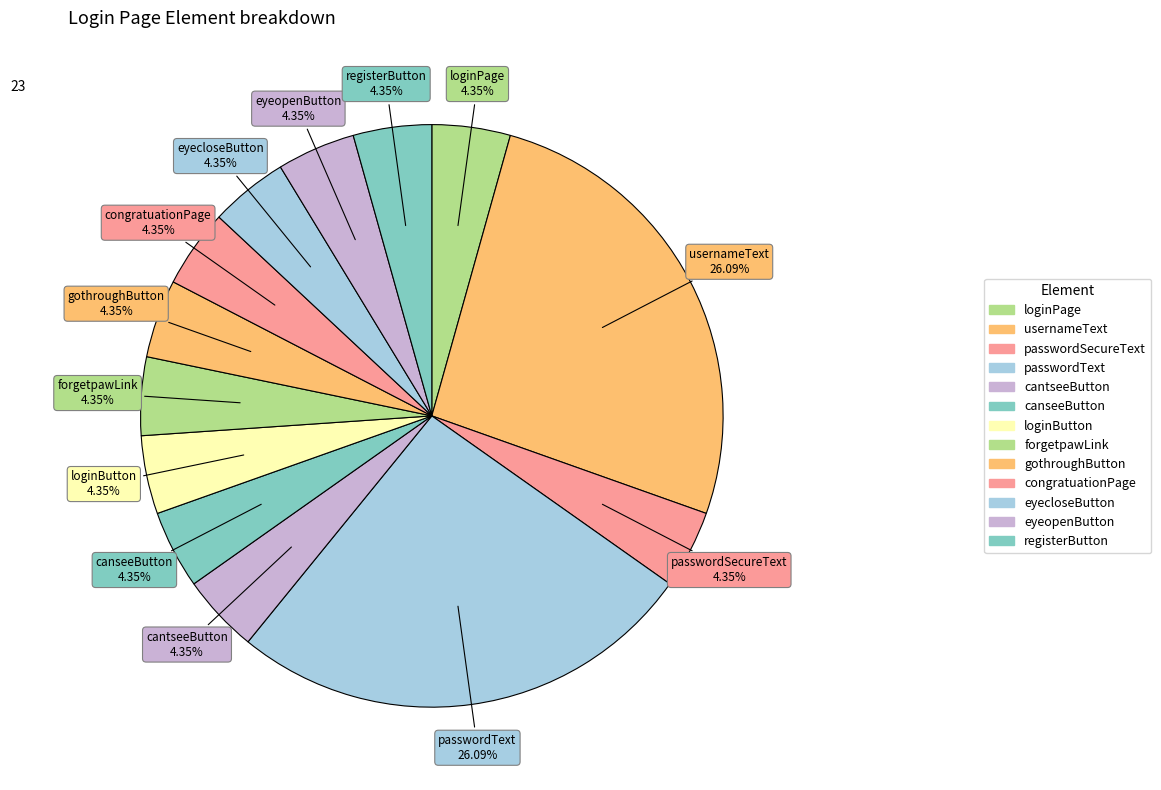

Between loginButton and loginPage, which is larger?

loginButton